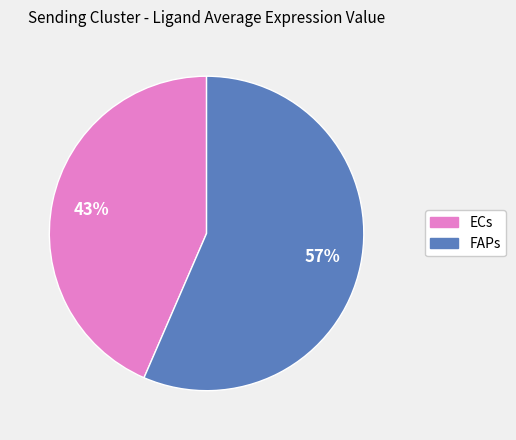

How many slices are in this pie chart?

2